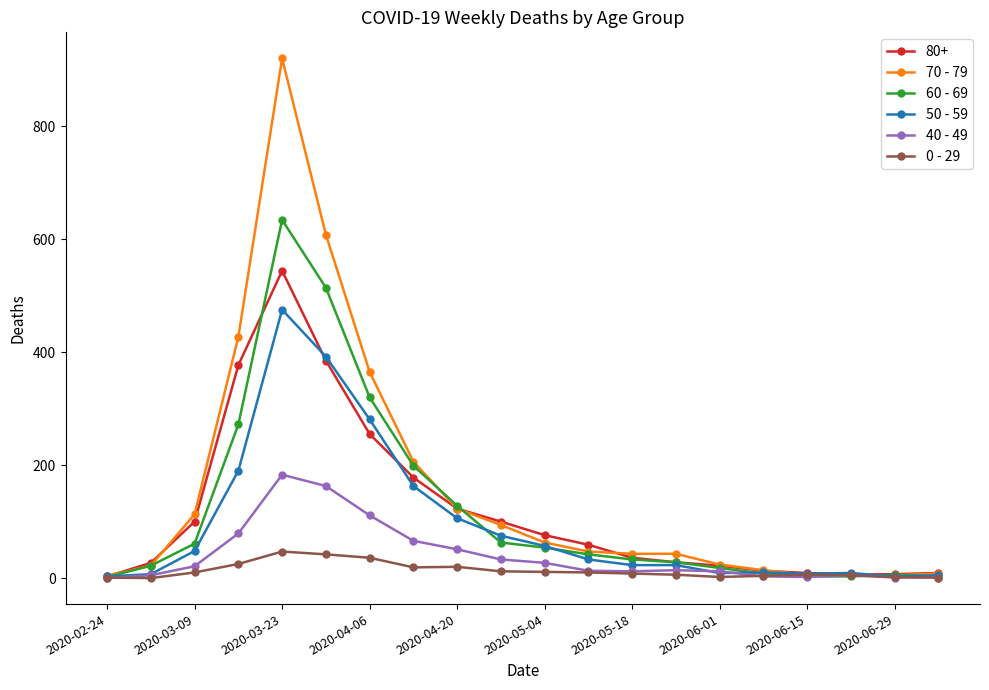

Which series has the widest spread of values?

70 - 79